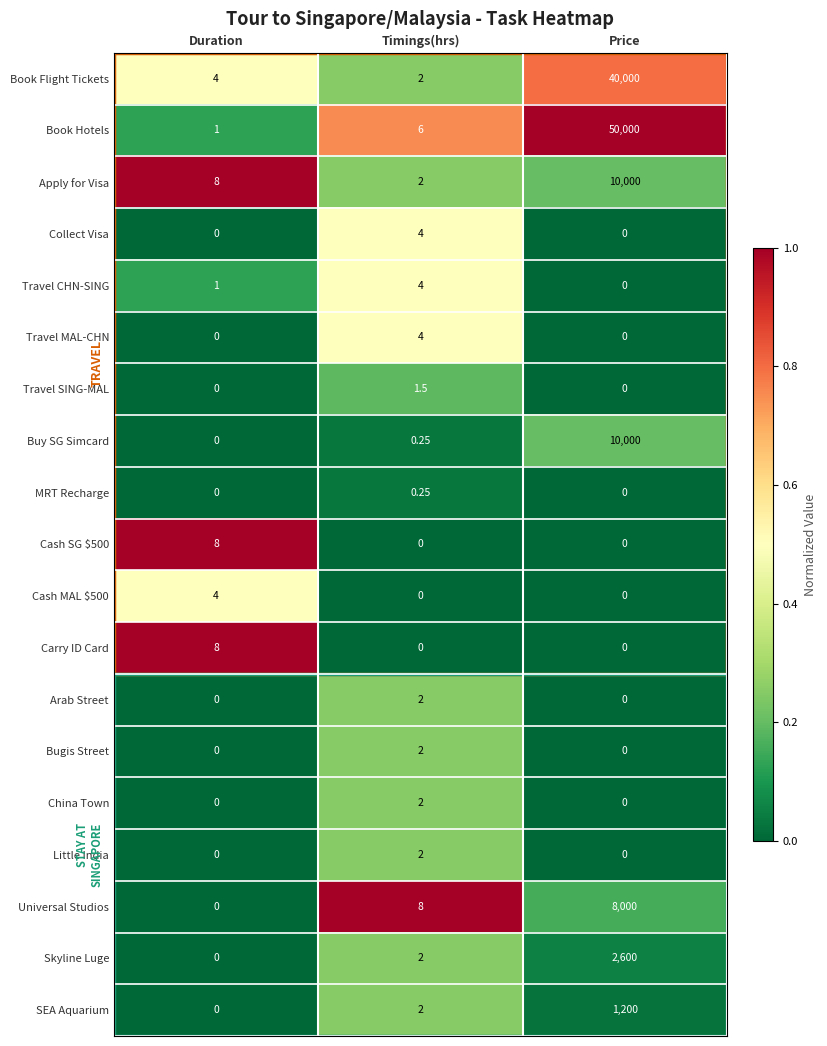

At which label does Skyline Luge reach its minimum?

Duration